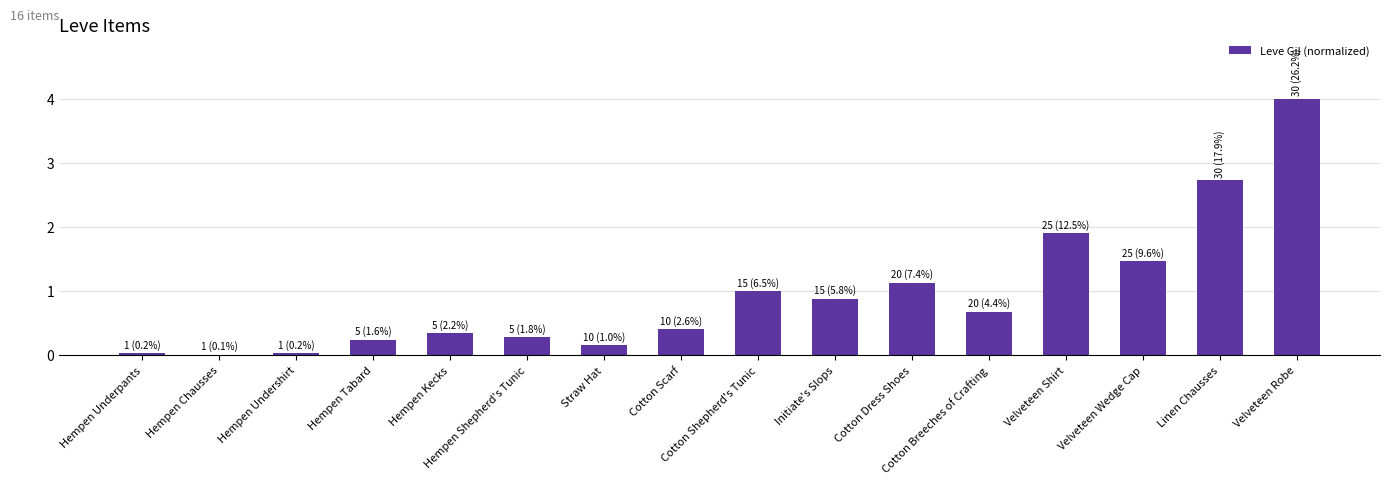

Which label corresponds to the largest value in the chart?

Velveteen Robe